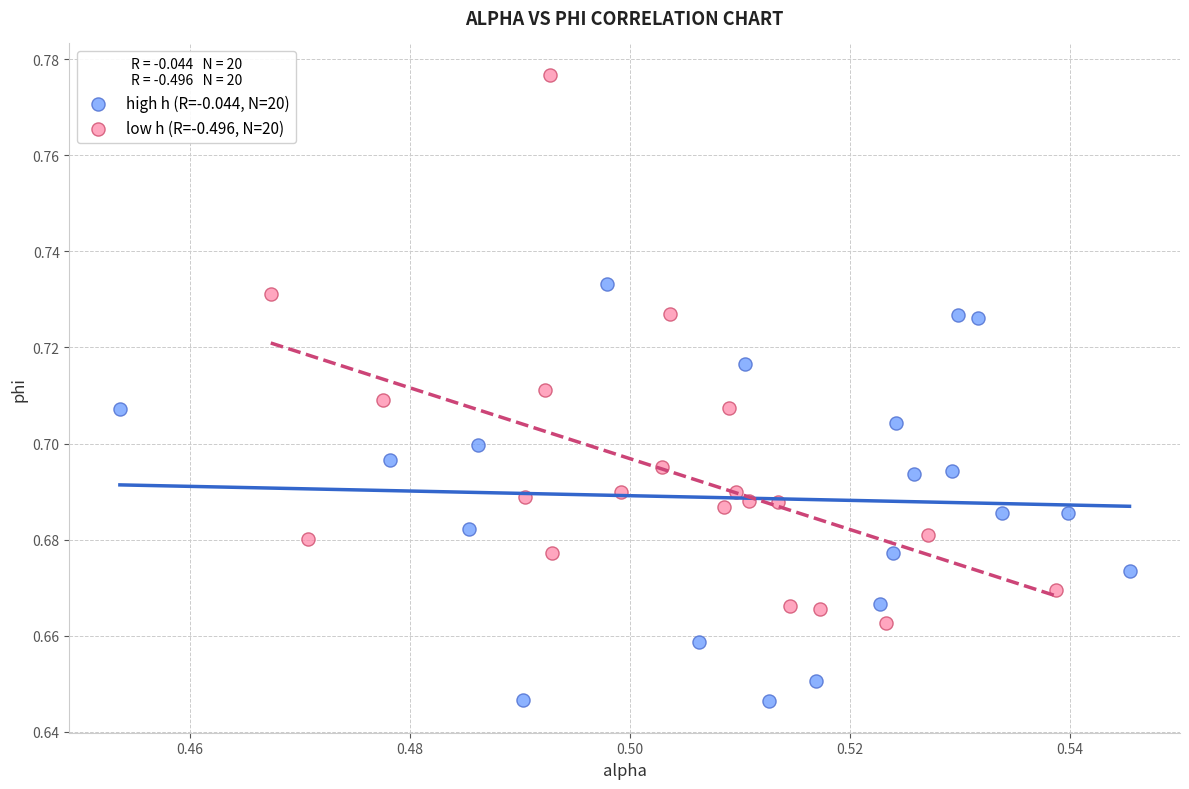

Which series contains the highest Y value?

low h (R=-0.496, N=20)